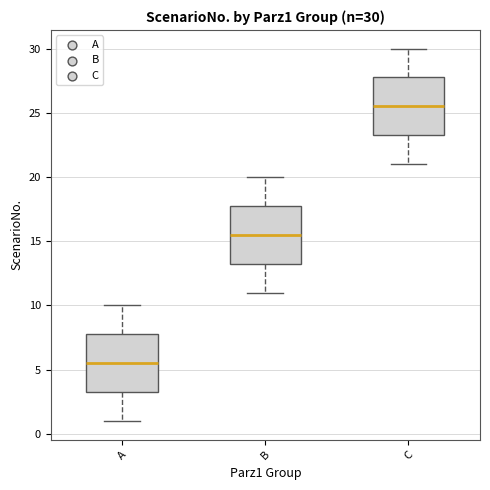

Which box's median line is the highest?

C